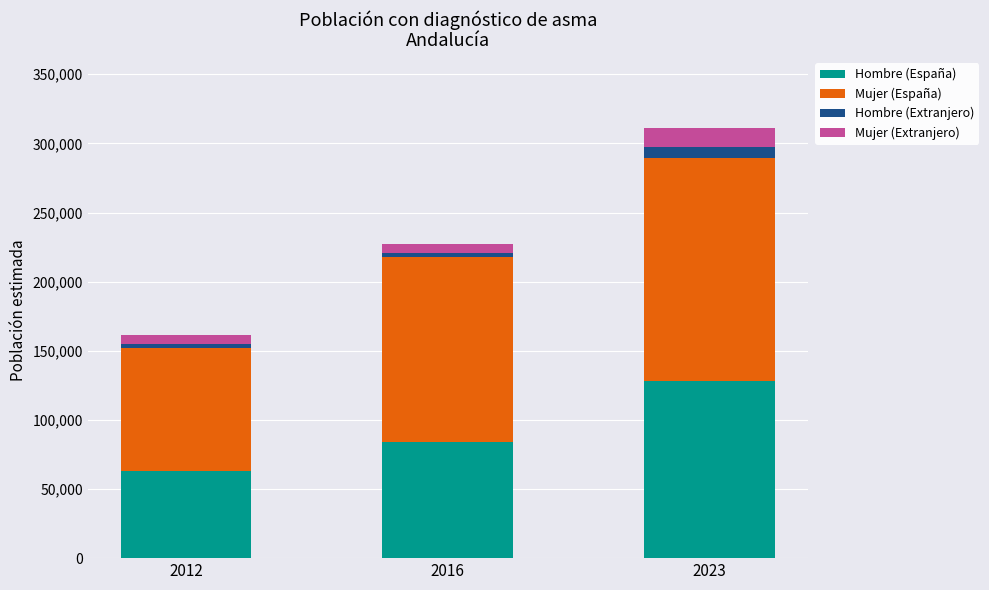

What is the sum of all Hombre (España) values?

275051